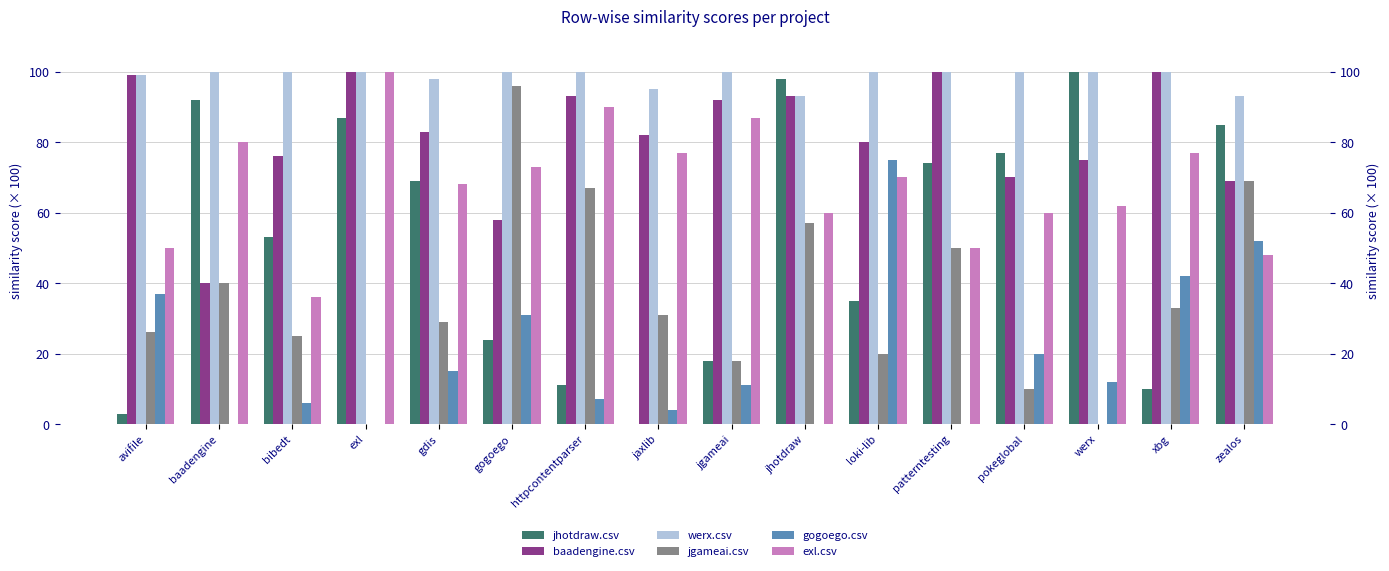

True or false: gogoego.csv has a value of -33.7 at patterntesting.

False